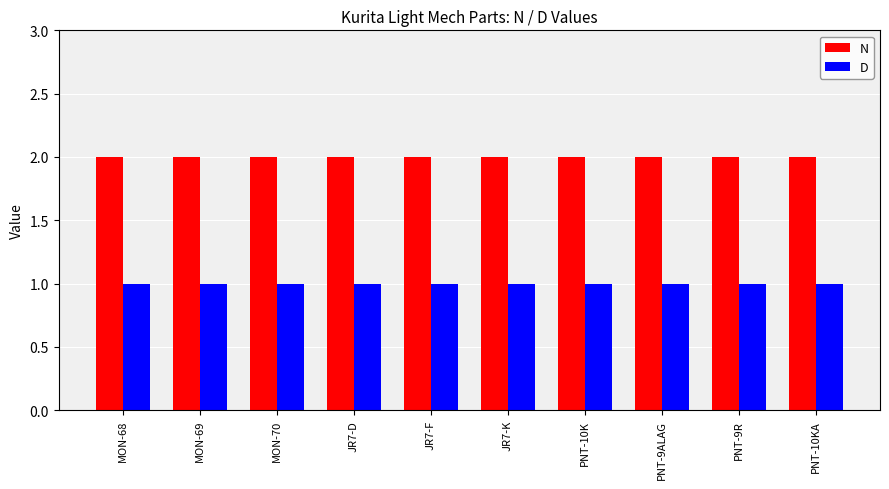

What is the sum of the N values at PNT-9ALAG and PNT-10KA?

4